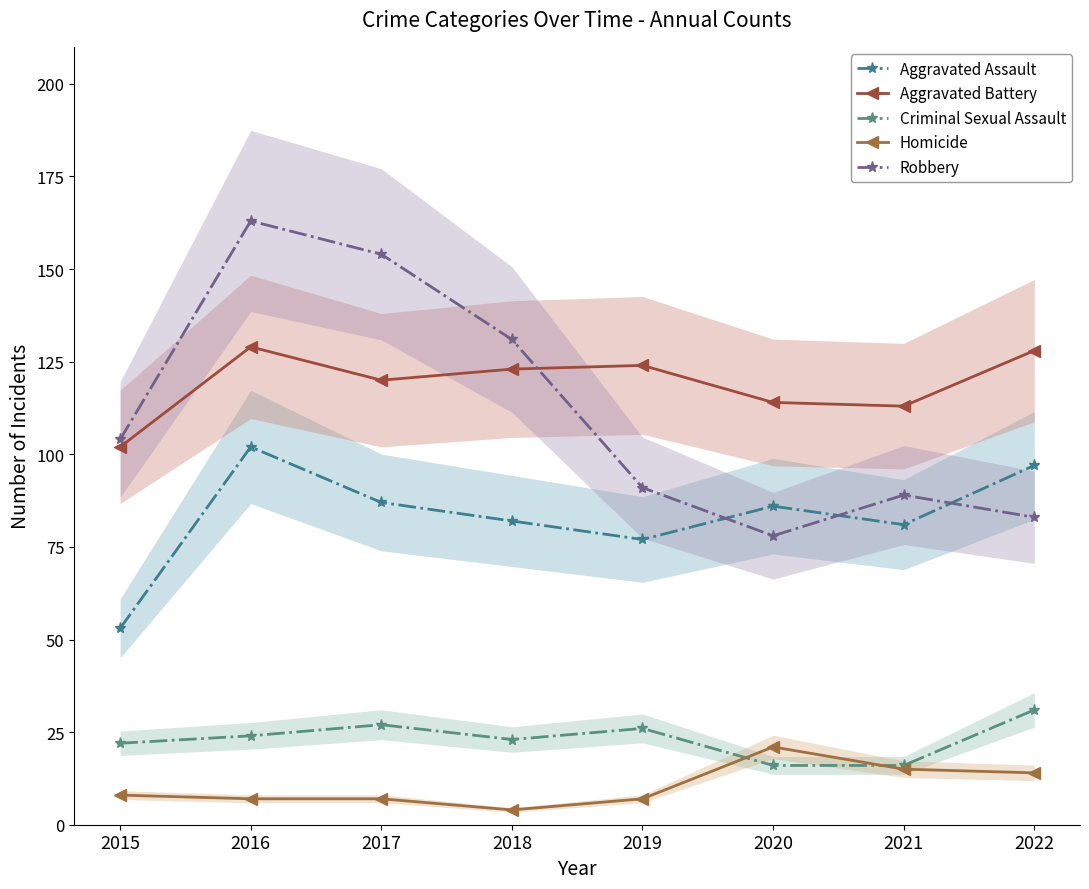

Does the chart display data point markers on the line(s)?

Yes